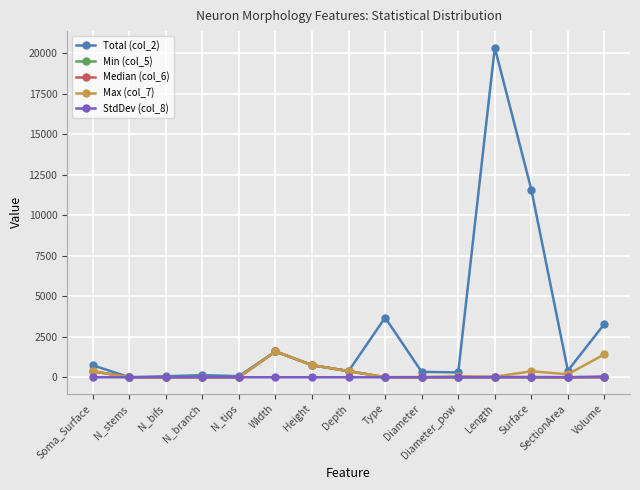

Which series has the widest spread of values?

Total (col_2)